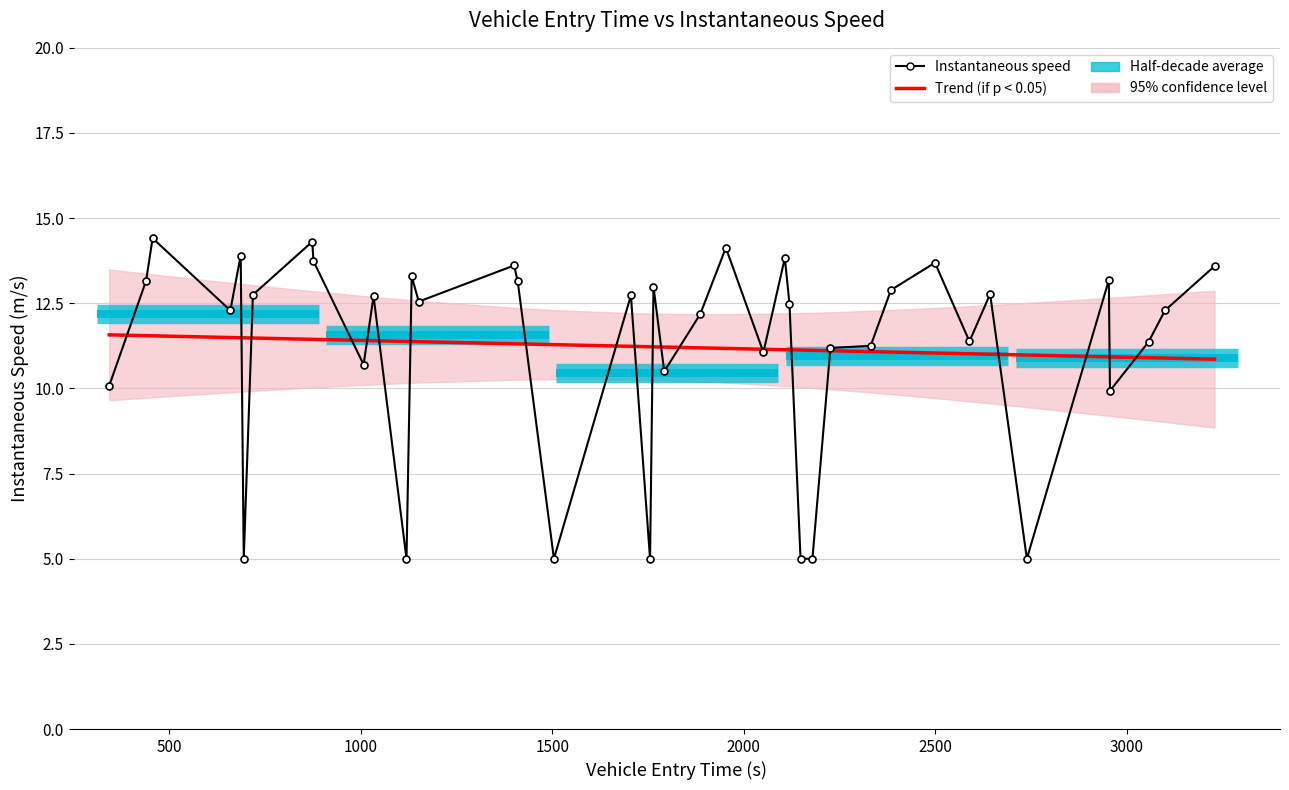

At how many categories does at least one series exceed 10?

40